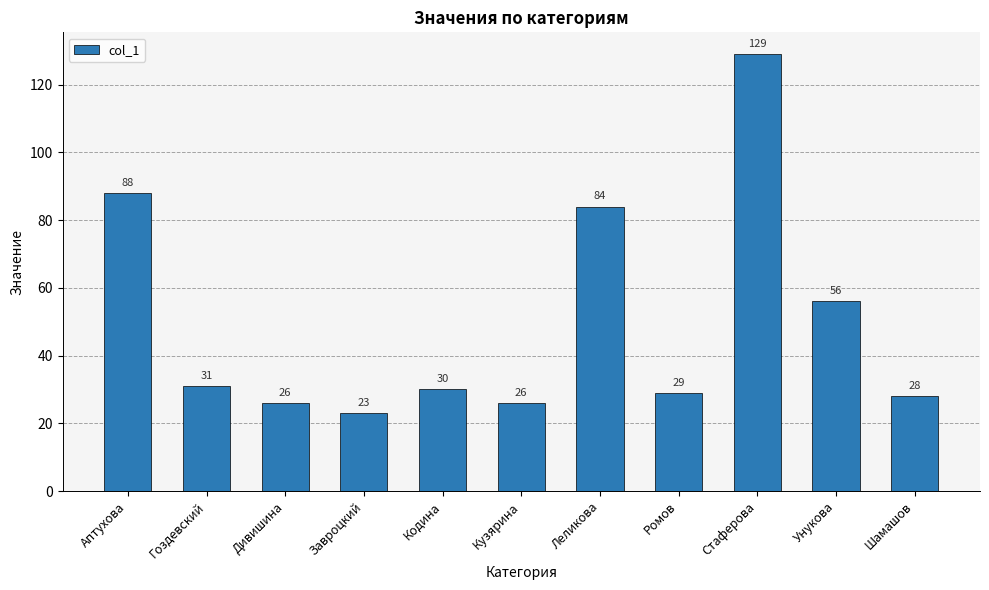

What is the difference between the values at Ромов and Завроцкий?

6